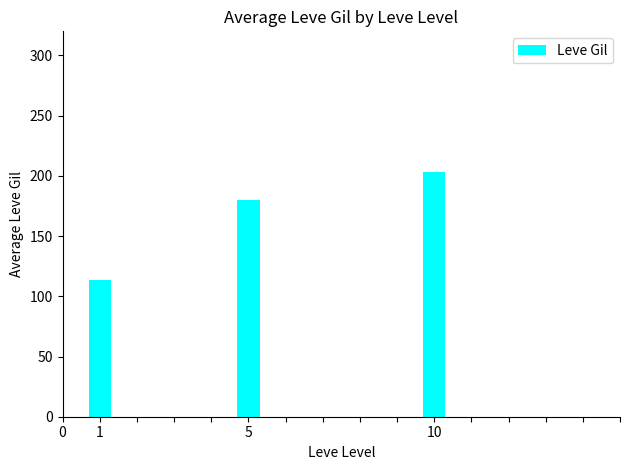

Reading right to left, transcribe all the data shown in this chart.

202.8	180.0	113.3